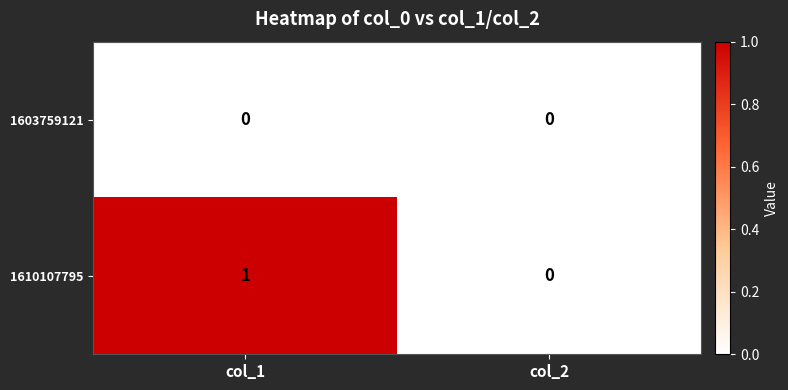

Rank the series by their average value, from highest to lowest.

1610107795, 1603759121